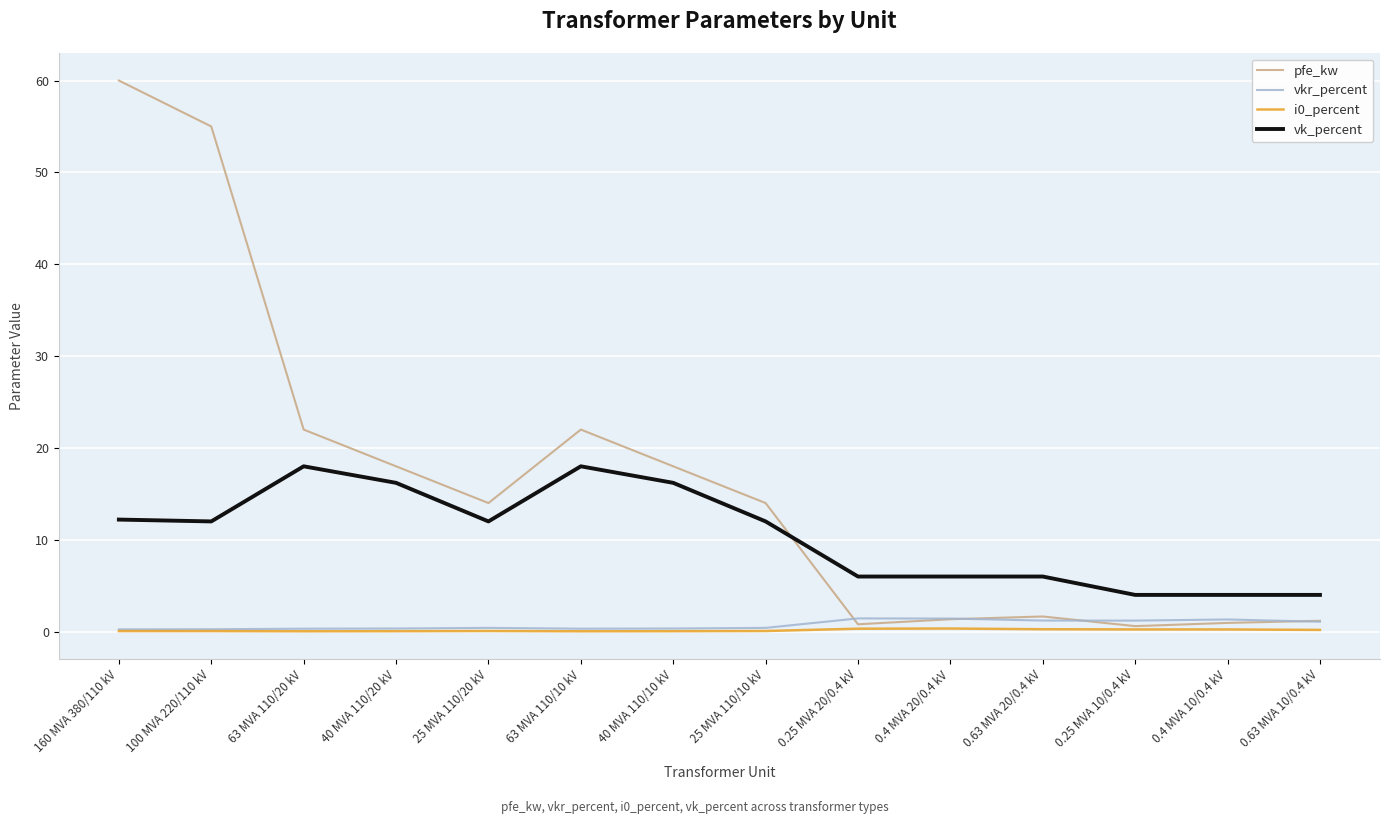

What is the maximum value shown in the chart?

60.0